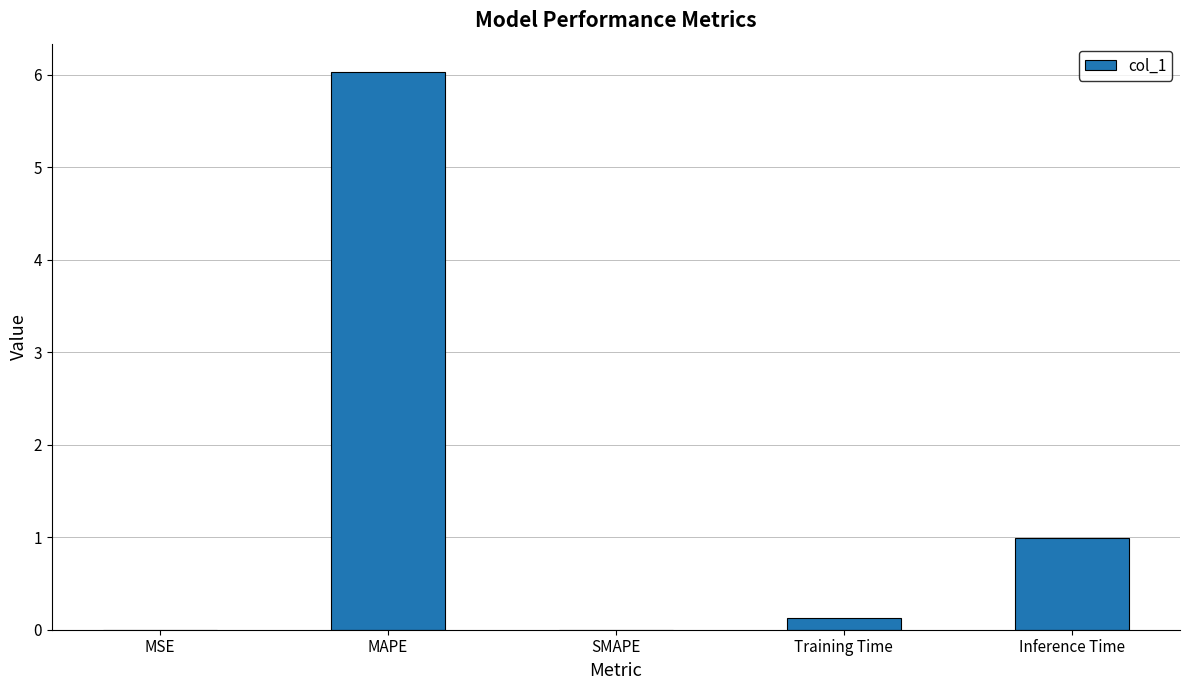

At which label is the value closest to 3?

Inference Time